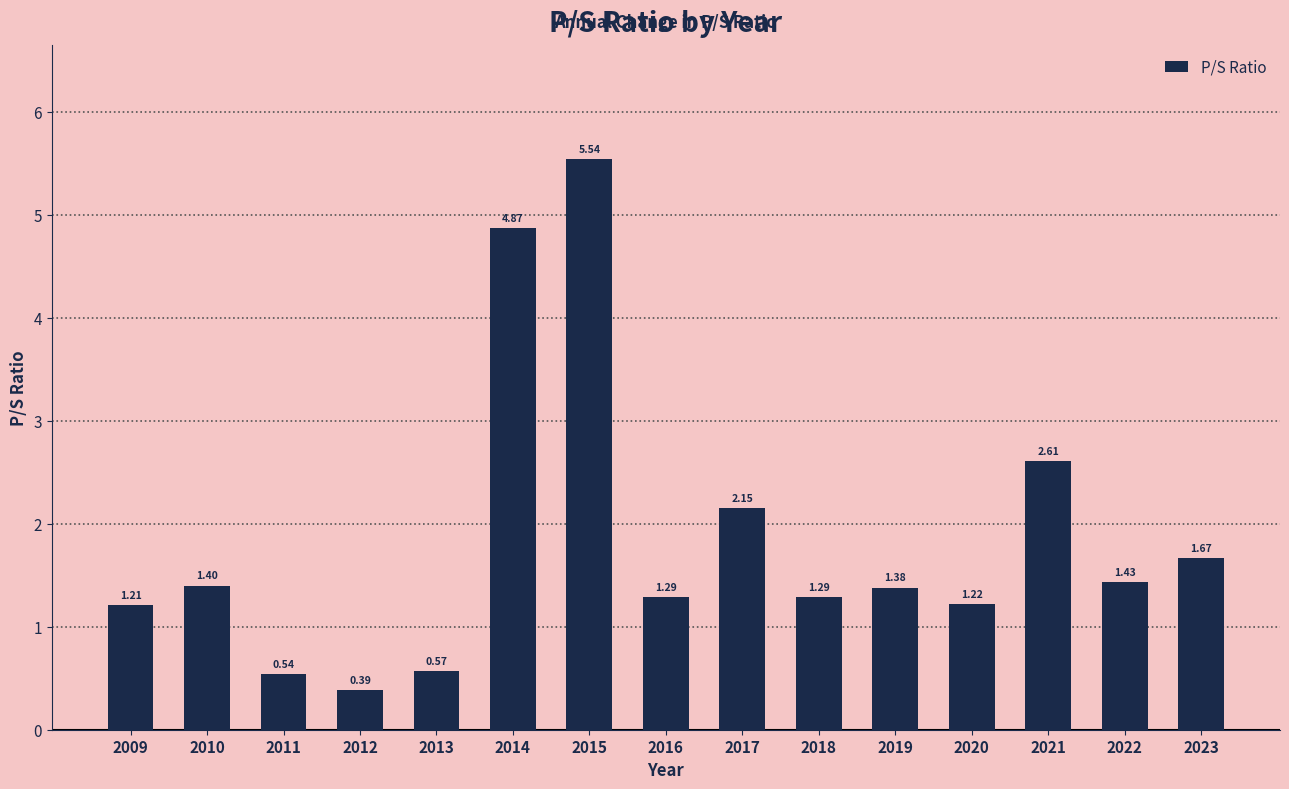

Which category has the highest value across all series?

2015